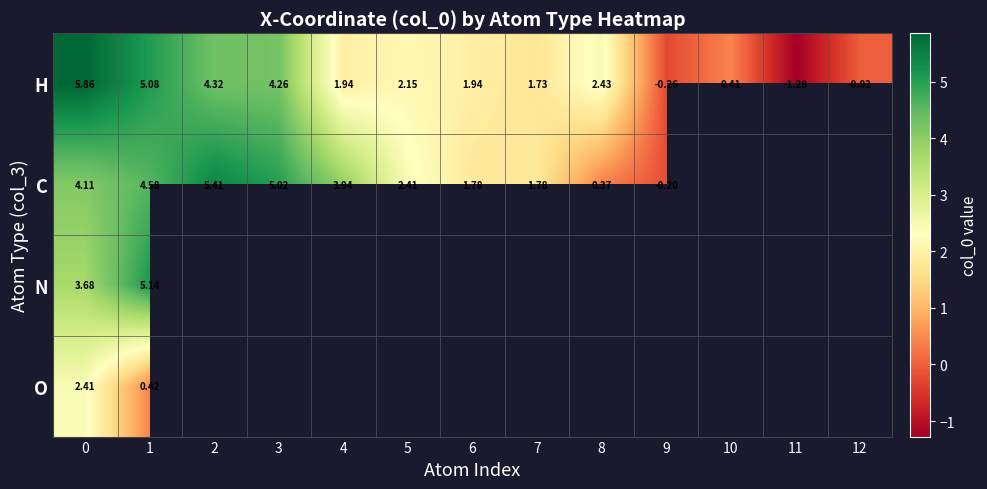

What is the minimum value shown in the chart?

-1.3